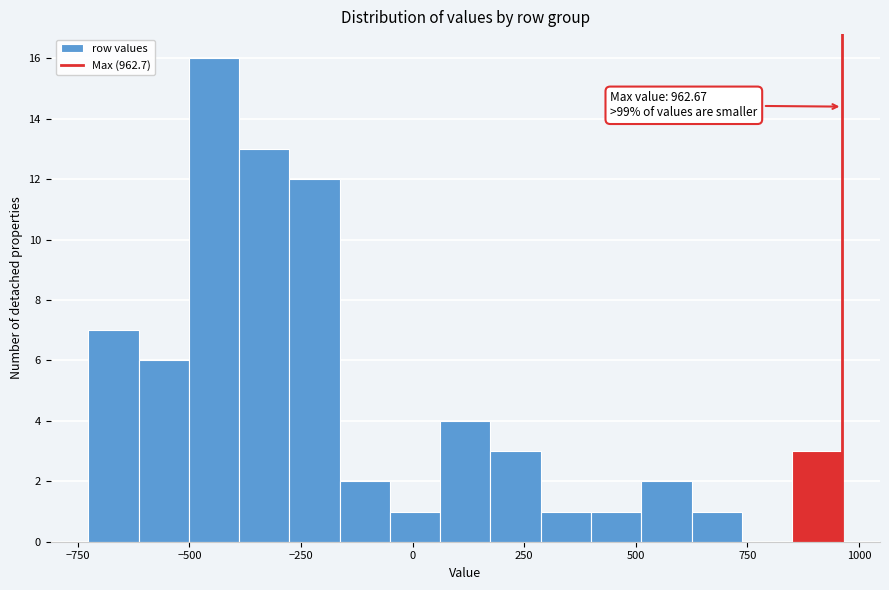

Around what value on the x-axis is the tallest bar? Give the approximate position of its centre, as read against the axis.

-450